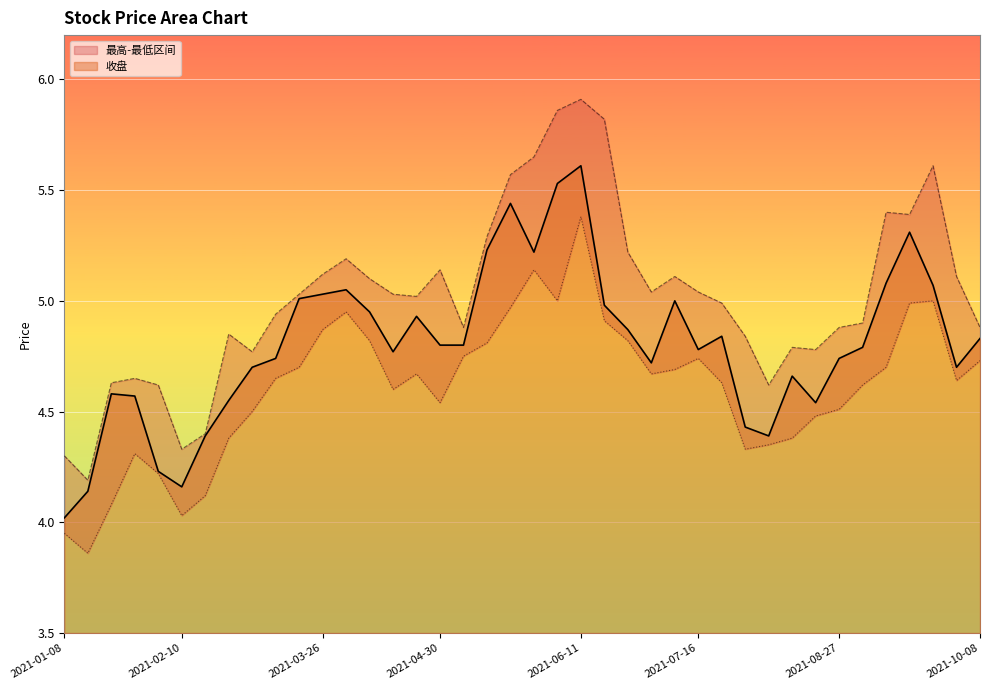

What is the sum of all 最低 values?

184.5